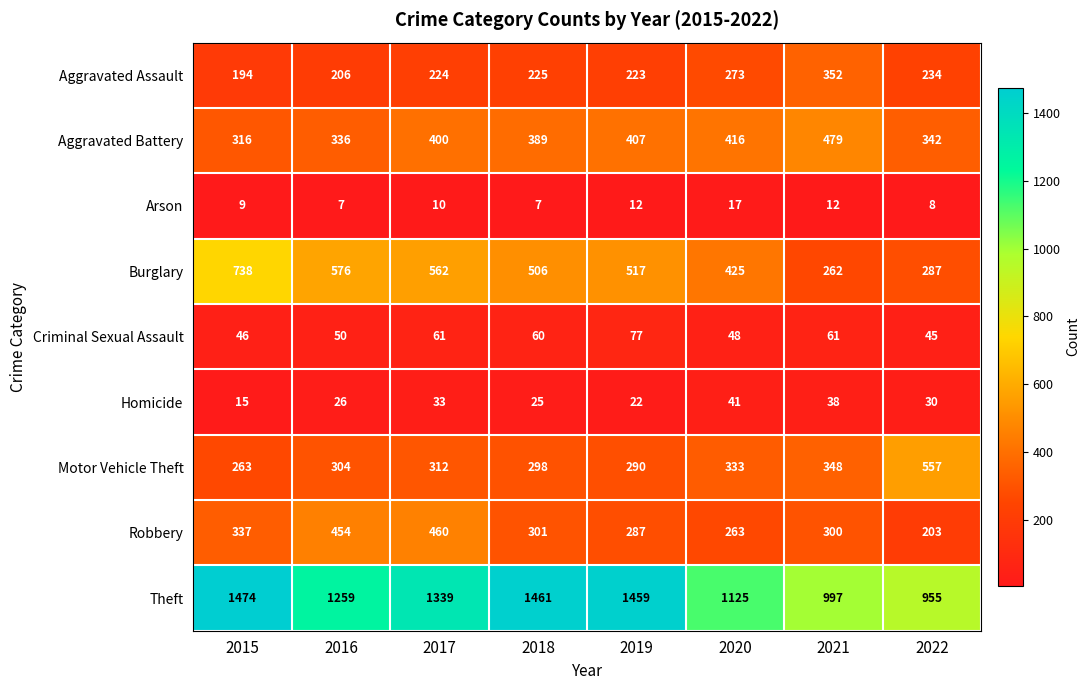

Which series changed the most between 2017 and 2018?

Robbery